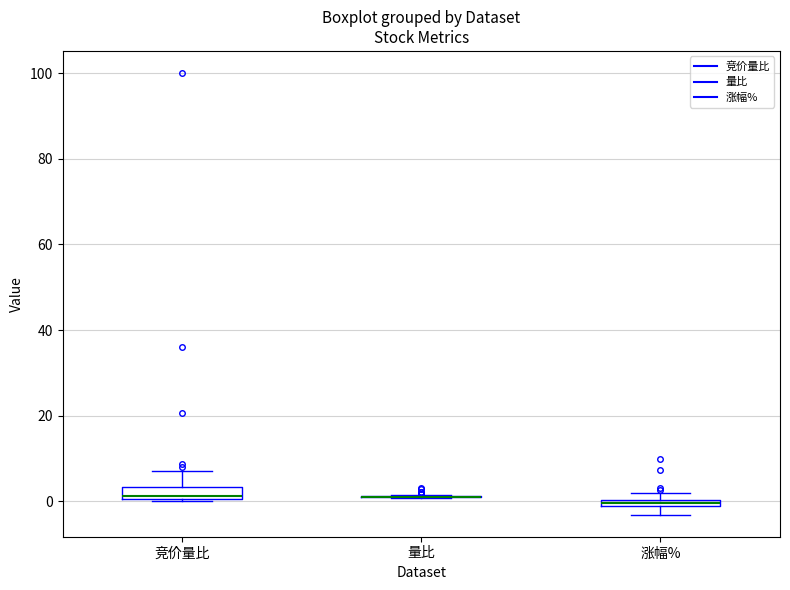

Where does the upper whisker of the box for 竞价量比 end on the y-axis? The values are not printed on the chart, so give them approximately, as read against the axis.

8